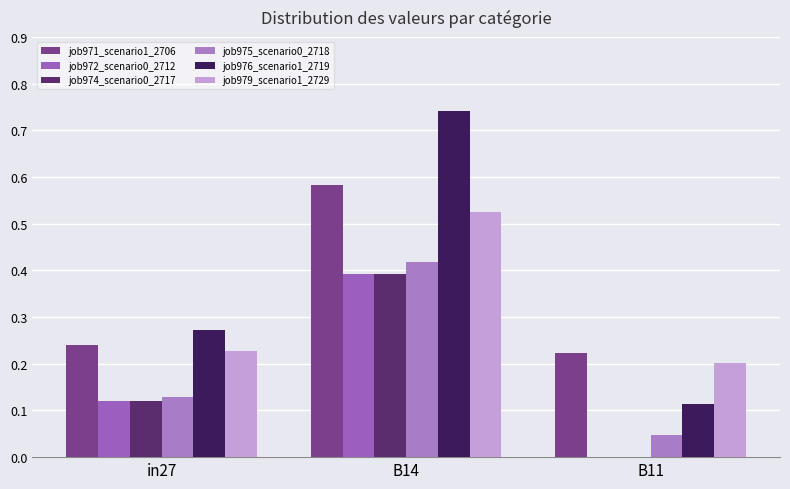

The value of job976_scenario1_2719 at B11 is 0.1. True or false?

True